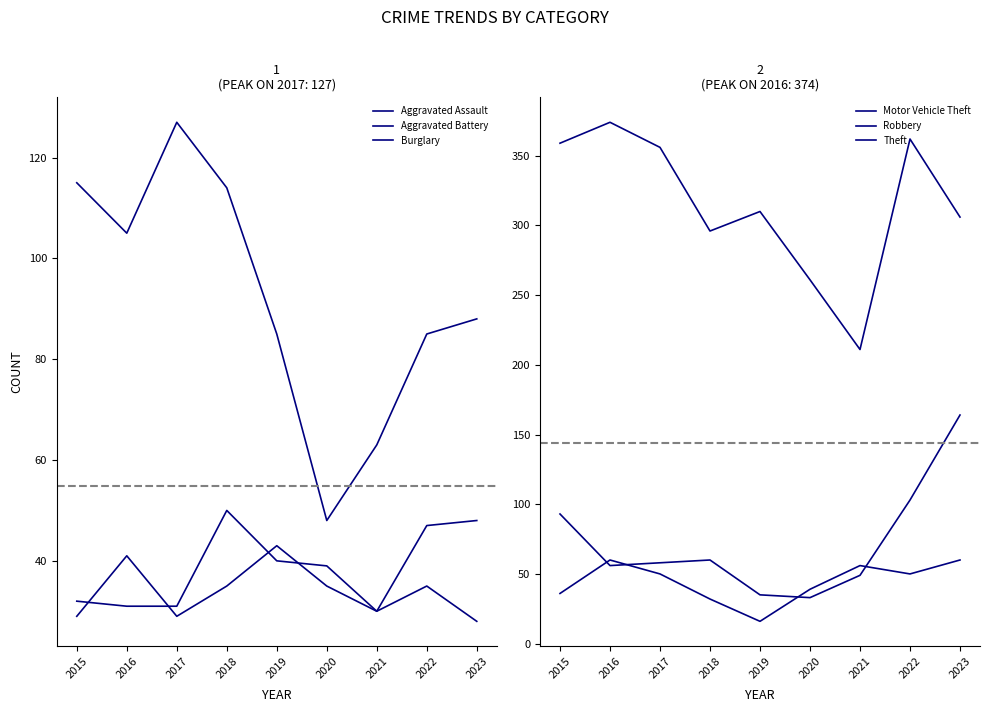

Reading left to right, extract all data points from this chart.

Aggravated Assault: 32	31	31	50	40	39	30	47	48
Aggravated Battery: 29	41	29	35	43	35	30	35	28
Burglary: 115	105	127	114	85	48	63	85	88
Motor Vehicle Theft: 93	56	58	60	35	33	49	103	164
Robbery: 36	60	50	32	16	39	56	50	60
Theft: 359	374	356	296	310	261	211	362	306